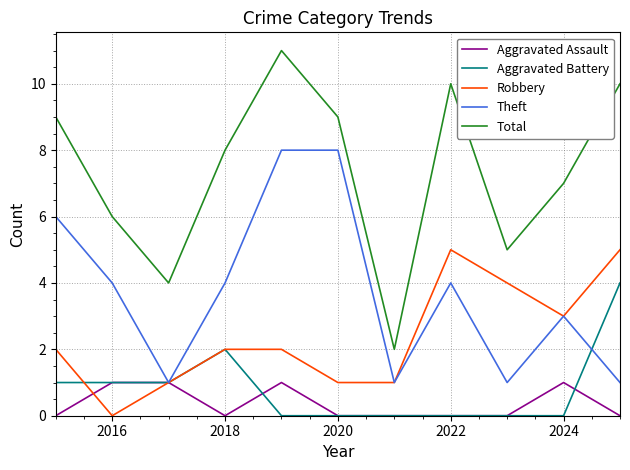

Which series has the largest total across all categories?

Total